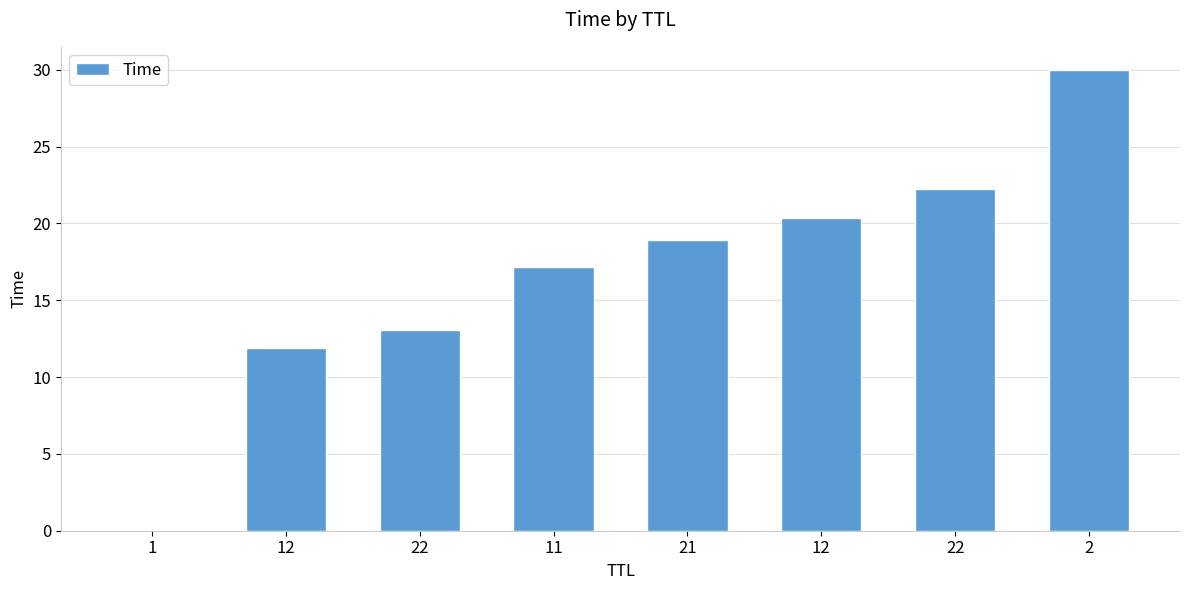

Is it true that the value at 11 is 17.2?

True